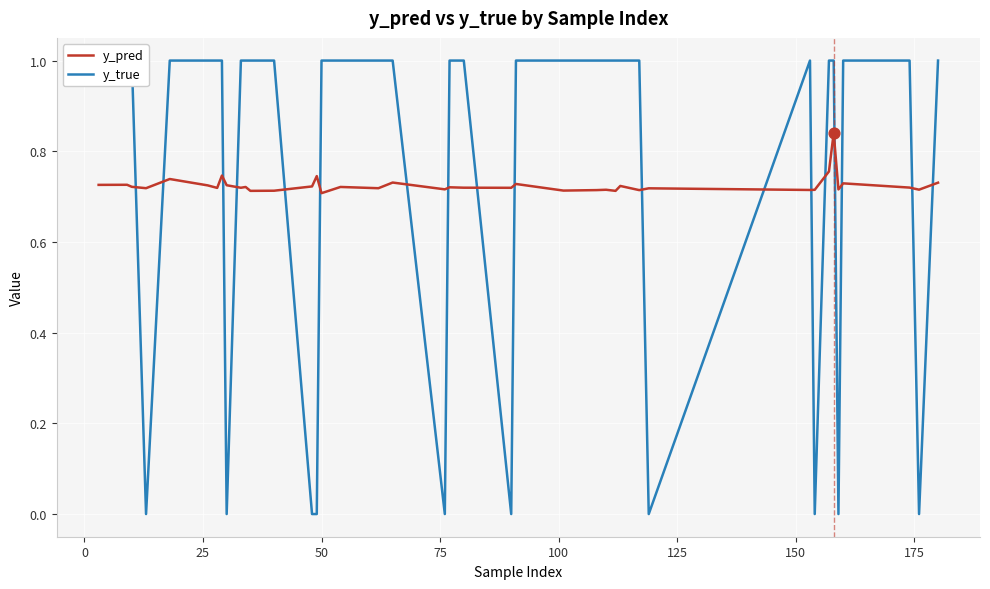

At how many categories does at least one series exceed 0?

40